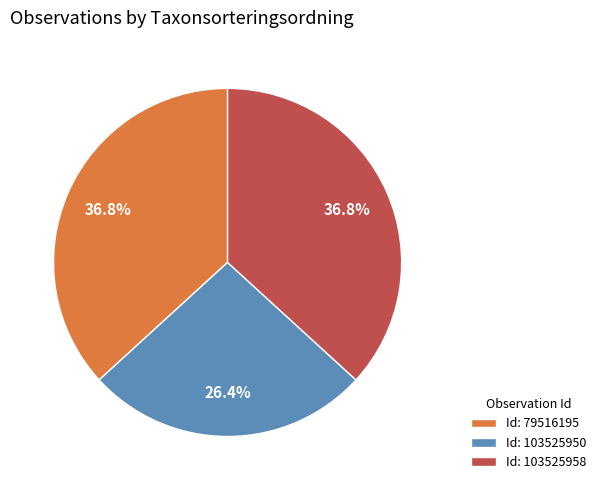

Which has a higher value, Id: 79516195 or Id: 103525950?

Id: 79516195